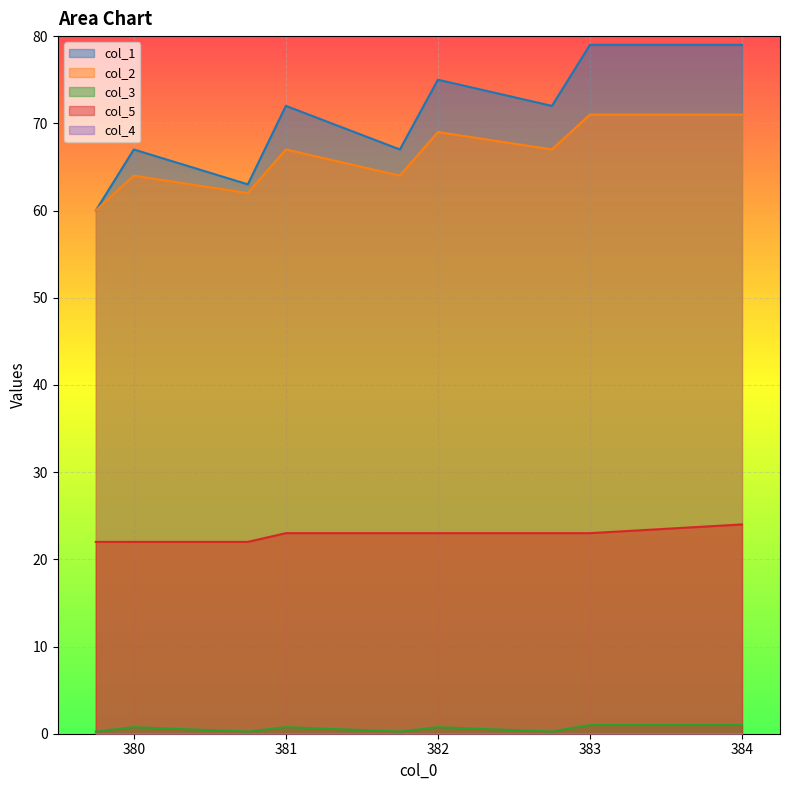

What is the spread (max minus min) of values at 382.75?

71.8